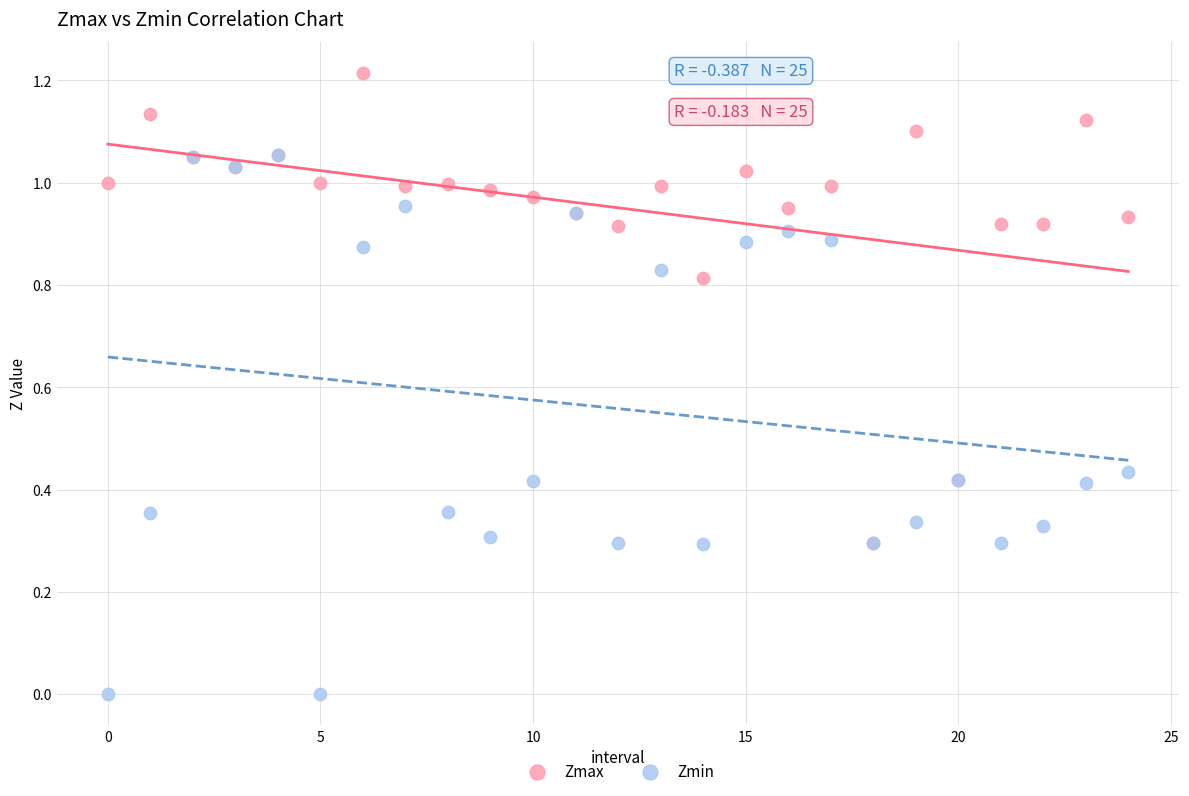

Which series contains the lowest Y value?

Zmin